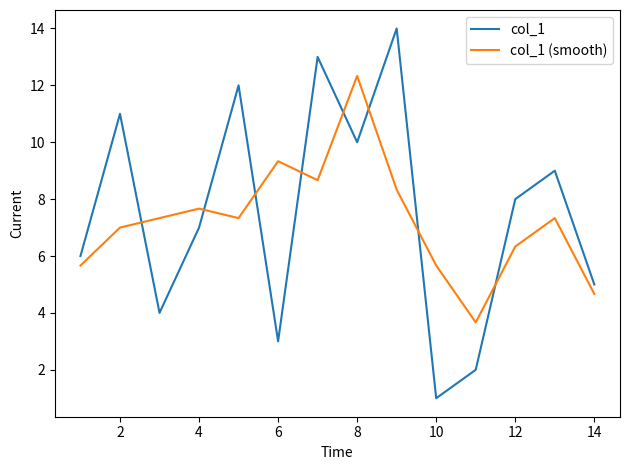

What is the maximum value for col_1 (smooth)?

12.3